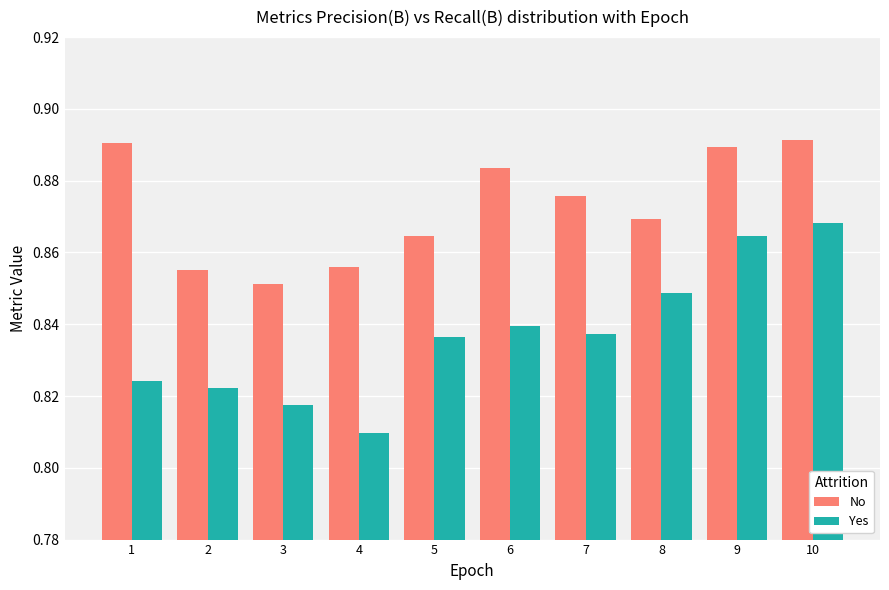

Is it true that No equals 1.4 at 1?

False